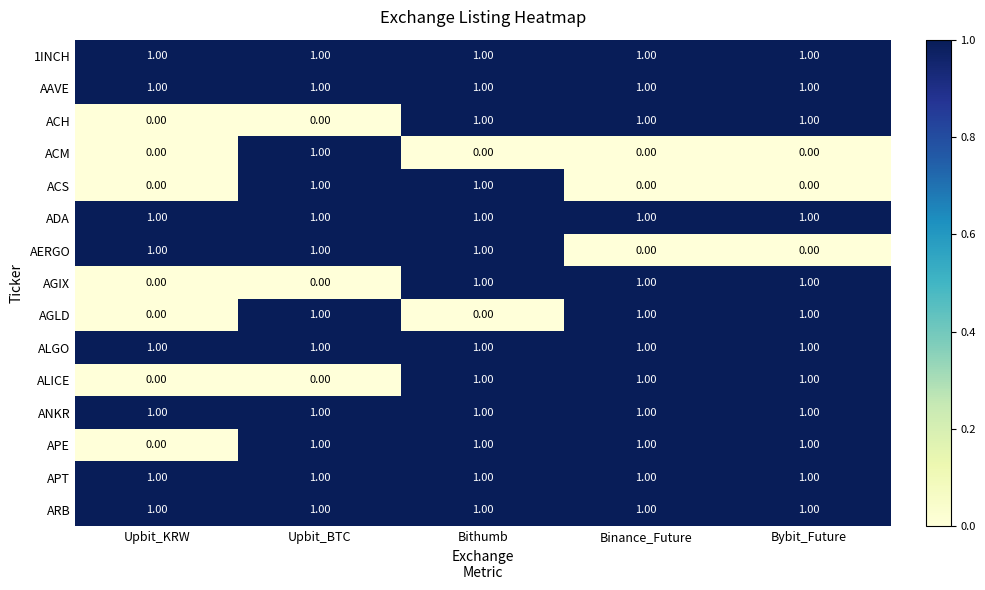

What is the total value across all series at Bybit_Future?

12